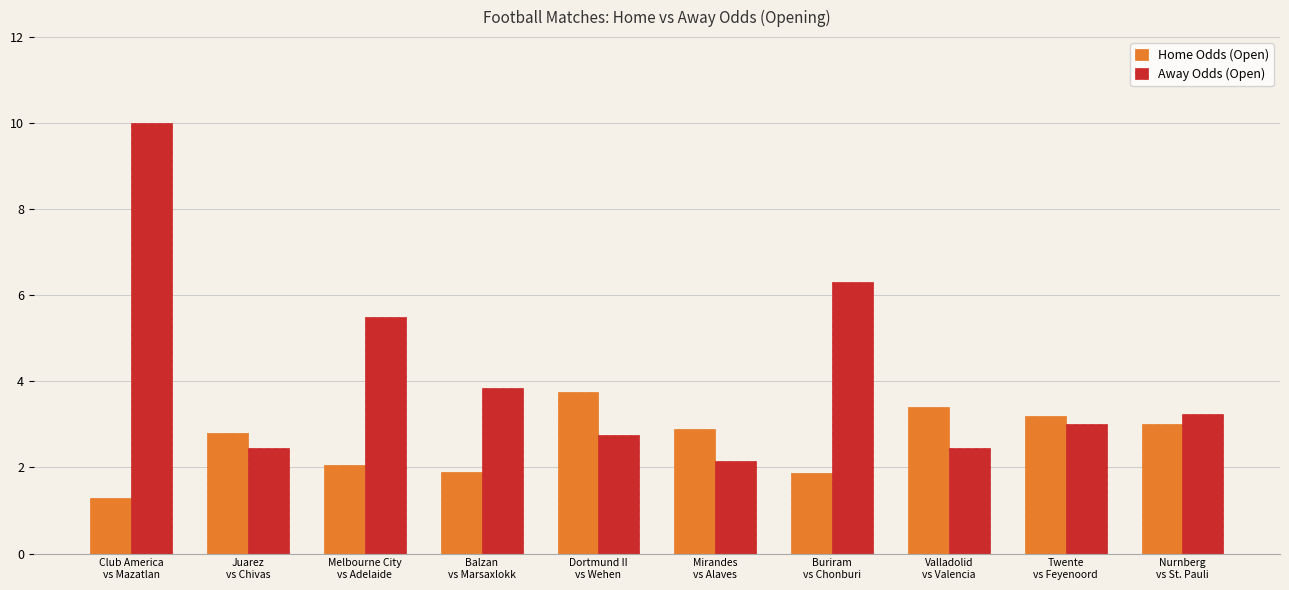

Where does the Home Odds (Open) series first go above 2?

Juarez
vs Chivas